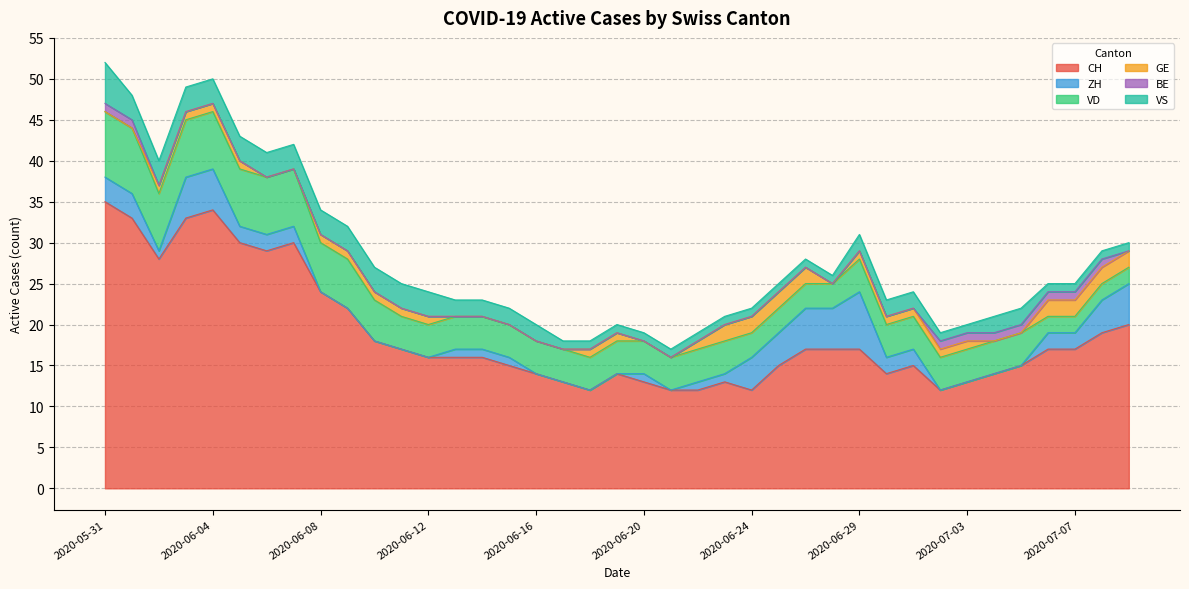

Reading right to left, what are all the values shown in this chart?

CH: 2020-07-09=20	2020-07-08=19	2020-07-07=17	2020-07-06=17	2020-07-05=15	2020-07-04=14	2020-07-03=13	2020-07-02=12	2020-07-01=15	2020-06-30=14	2020-06-29=17	2020-06-27=17	2020-06-26=17	2020-06-25=15	2020-06-24=12	2020-06-23=13	2020-06-22=12	2020-06-21=12	2020-06-20=13	2020-06-19=14	2020-06-18=12	2020-06-17=13	2020-06-16=14	2020-06-15=15	2020-06-14=16	2020-06-13=16	2020-06-12=16	2020-06-11=17	2020-06-10=18	2020-06-09=22	2020-06-08=24	2020-06-07=30	2020-06-06=29	2020-06-05=30	2020-06-04=34	2020-06-03=33	2020-06-02=28	2020-06-01=33	2020-05-31=35
ZH: 2020-07-09=5	2020-07-08=4	2020-07-07=2	2020-07-06=2	2020-07-05=0	2020-07-04=0	2020-07-03=0	2020-07-02=0	2020-07-01=2	2020-06-30=2	2020-06-29=7	2020-06-27=5	2020-06-26=5	2020-06-25=4	2020-06-24=4	2020-06-23=1	2020-06-22=1	2020-06-21=0	2020-06-20=1	2020-06-19=0	2020-06-18=0	2020-06-17=0	2020-06-16=0	2020-06-15=1	2020-06-14=1	2020-06-13=1	2020-06-12=0	2020-06-11=0	2020-06-10=0	2020-06-09=0	2020-06-08=0	2020-06-07=2	2020-06-06=2	2020-06-05=2	2020-06-04=5	2020-06-03=5	2020-06-02=1	2020-06-01=3	2020-05-31=3
VD: 2020-07-09=2	2020-07-08=2	2020-07-07=2	2020-07-06=2	2020-07-05=4	2020-07-04=4	2020-07-03=4	2020-07-02=4	2020-07-01=4	2020-06-30=4	2020-06-29=4	2020-06-27=3	2020-06-26=3	2020-06-25=3	2020-06-24=3	2020-06-23=4	2020-06-22=4	2020-06-21=4	2020-06-20=4	2020-06-19=4	2020-06-18=4	2020-06-17=4	2020-06-16=4	2020-06-15=4	2020-06-14=4	2020-06-13=4	2020-06-12=4	2020-06-11=4	2020-06-10=5	2020-06-09=6	2020-06-08=6	2020-06-07=7	2020-06-06=7	2020-06-05=7	2020-06-04=7	2020-06-03=7	2020-06-02=7	2020-06-01=8	2020-05-31=8
GE: 2020-07-09=2	2020-07-08=2	2020-07-07=2	2020-07-06=2	2020-07-05=0	2020-07-04=0	2020-07-03=1	2020-07-02=1	2020-07-01=1	2020-06-30=1	2020-06-29=1	2020-06-27=0	2020-06-26=2	2020-06-25=2	2020-06-24=2	2020-06-23=2	2020-06-22=1	2020-06-21=0	2020-06-20=0	2020-06-19=1	2020-06-18=1	2020-06-17=0	2020-06-16=0	2020-06-15=0	2020-06-14=0	2020-06-13=0	2020-06-12=1	2020-06-11=1	2020-06-10=1	2020-06-09=1	2020-06-08=1	2020-06-07=0	2020-06-06=0	2020-06-05=1	2020-06-04=1	2020-06-03=1	2020-06-02=1	2020-06-01=0	2020-05-31=0
BE: 2020-07-09=0	2020-07-08=1	2020-07-07=1	2020-07-06=1	2020-07-05=1	2020-07-04=1	2020-07-03=1	2020-07-02=1	2020-07-01=0	2020-06-30=0	2020-06-29=0	2020-06-27=0	2020-06-26=0	2020-06-25=0	2020-06-24=0	2020-06-23=0	2020-06-22=0	2020-06-21=0	2020-06-20=0	2020-06-19=0	2020-06-18=0	2020-06-17=0	2020-06-16=0	2020-06-15=0	2020-06-14=0	2020-06-13=0	2020-06-12=0	2020-06-11=0	2020-06-10=0	2020-06-09=0	2020-06-08=0	2020-06-07=0	2020-06-06=0	2020-06-05=0	2020-06-04=0	2020-06-03=0	2020-06-02=0	2020-06-01=1	2020-05-31=1
VS: 2020-07-09=1	2020-07-08=1	2020-07-07=1	2020-07-06=1	2020-07-05=2	2020-07-04=2	2020-07-03=1	2020-07-02=1	2020-07-01=2	2020-06-30=2	2020-06-29=2	2020-06-27=1	2020-06-26=1	2020-06-25=1	2020-06-24=1	2020-06-23=1	2020-06-22=1	2020-06-21=1	2020-06-20=1	2020-06-19=1	2020-06-18=1	2020-06-17=1	2020-06-16=2	2020-06-15=2	2020-06-14=2	2020-06-13=2	2020-06-12=3	2020-06-11=3	2020-06-10=3	2020-06-09=3	2020-06-08=3	2020-06-07=3	2020-06-06=3	2020-06-05=3	2020-06-04=3	2020-06-03=3	2020-06-02=3	2020-06-01=3	2020-05-31=5